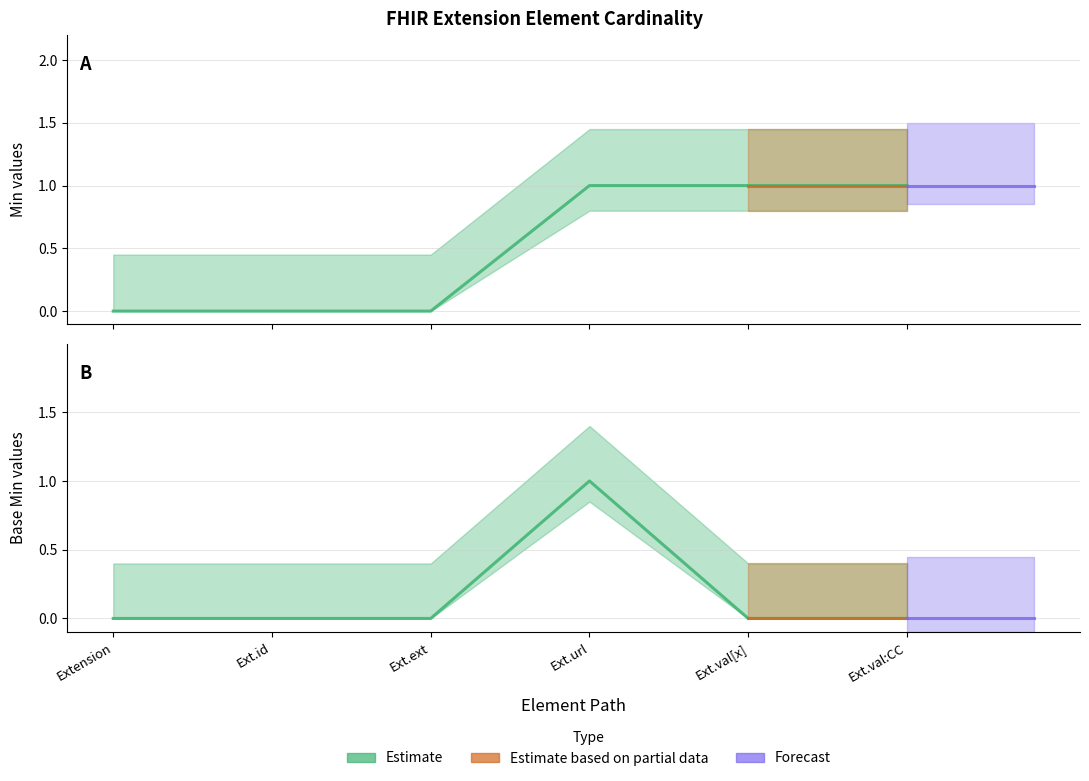

At which category is the sum across all series the highest?

Ext.url